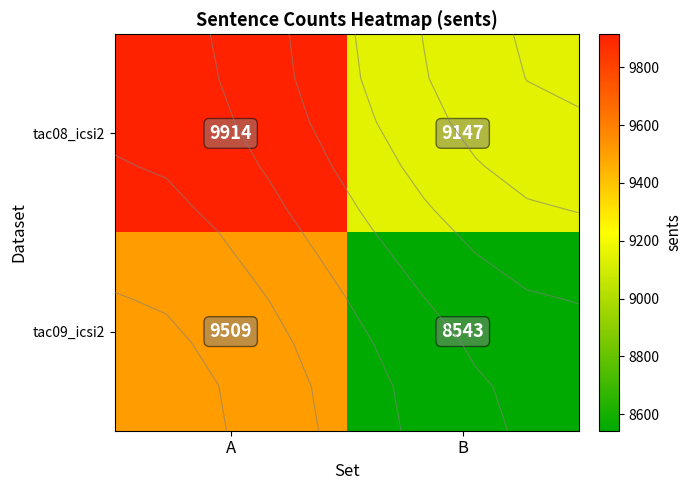

Reading right to left, list all the values displayed in this chart.

tac08_icsi2: 9147	9914
tac09_icsi2: 8543	9509